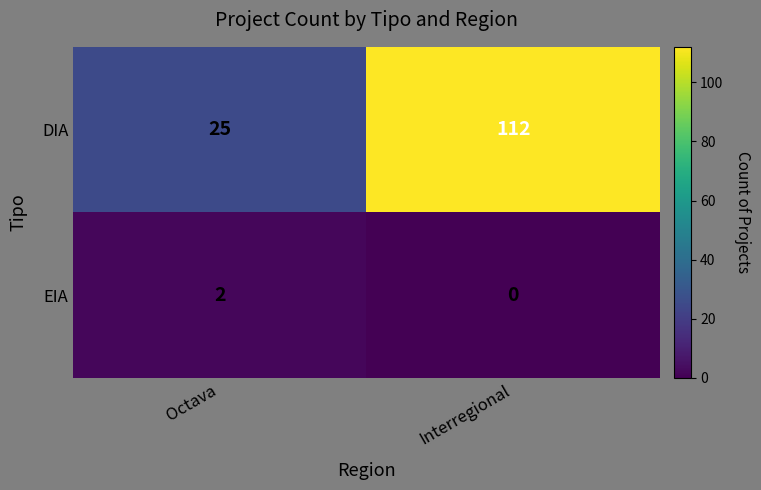

The EIA series shows -1 at Interregional. True or false?

False